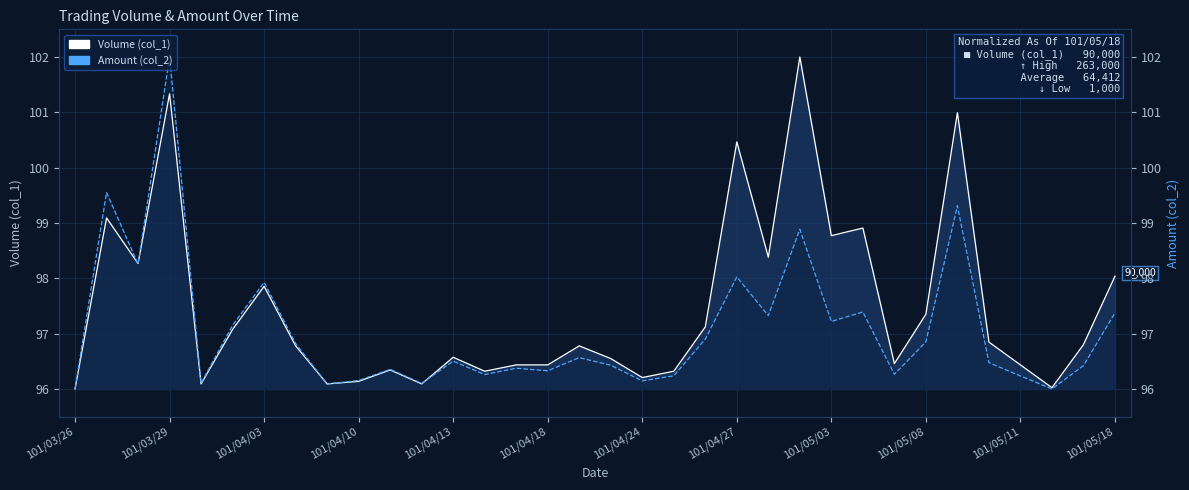

Reading right to left, transcribe all the data shown in this chart.

Volume (col_1): 98.0	96.8	96.0	96.4	96.8	101.0	97.4	96.5	98.9	98.8	102.0	98.4	100.5	97.1	96.3	96.2	96.5	96.8	96.4	96.4	96.3	96.6	96.1	96.3	96.1	96.1	96.8	97.9	97.1	96.1	101.3	98.3	99.1	96.0
Amount (col_2): 97.4	96.4	96.0	96.2	96.5	99.3	96.8	96.3	97.4	97.2	98.9	97.3	98.0	96.9	96.2	96.1	96.4	96.6	96.3	96.4	96.3	96.5	96.1	96.4	96.2	96.1	96.8	97.9	97.2	96.1	102.0	98.3	99.6	96.0